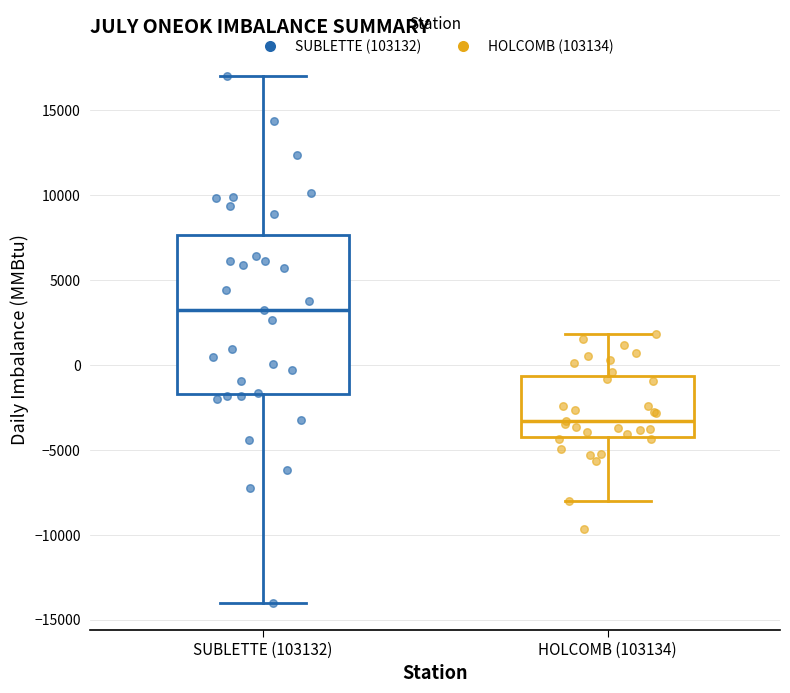

Reading left to right, read every box against the y-axis: the position of its median line, the range the box covers, and the ends of its whiskers. The values are not printed on the chart, so give them approximately, as read against the axis.

SUBLETTE (103132): median 3000, box -1500 to 7500, whiskers -14000 to 17000
HOLCOMB (103134): median -3500, box -4000 to -500, whiskers -8000 to 2000